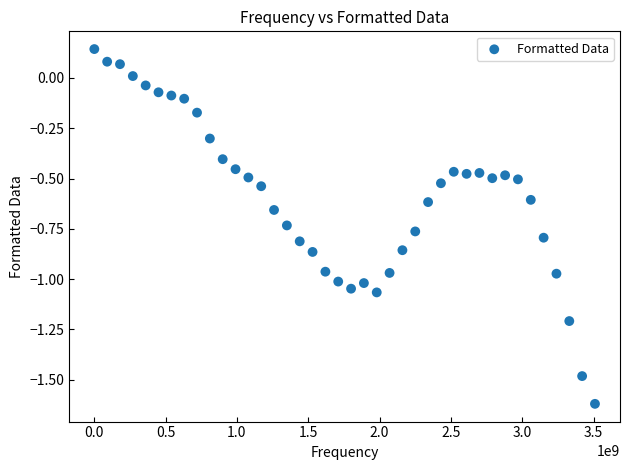

What is the range of X values (max minus min)?

3509941500.0